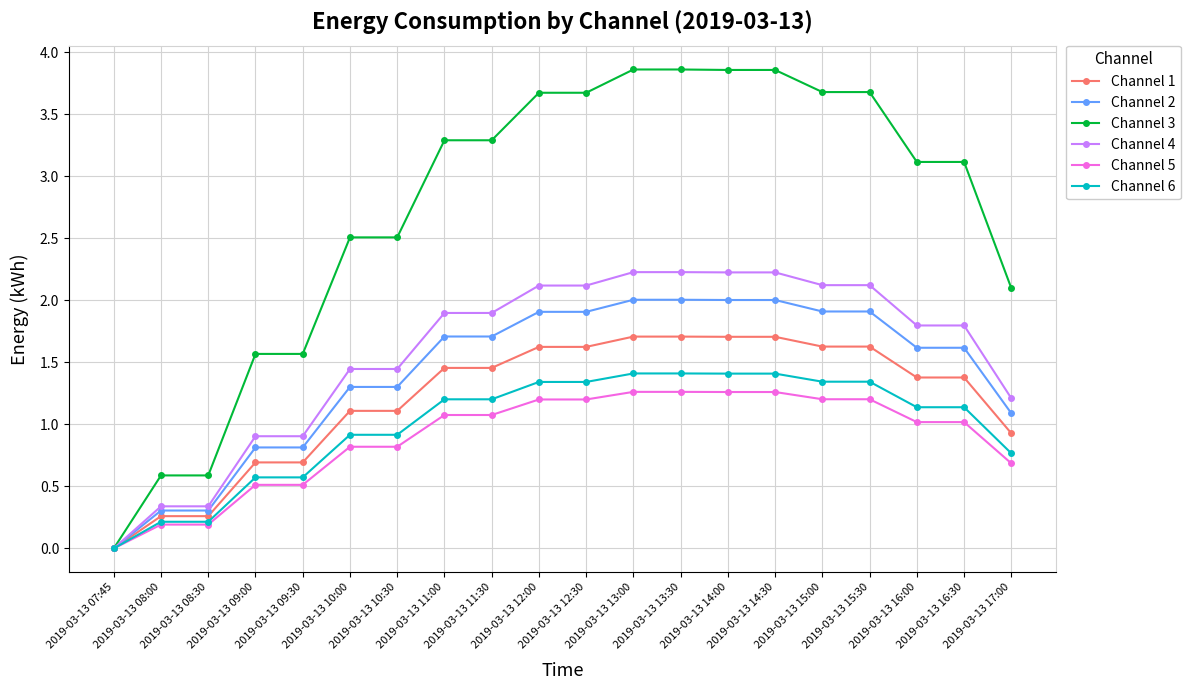

The value of Channel 6 at 2019-03-13 12:00 is 1.3. True or false?

True